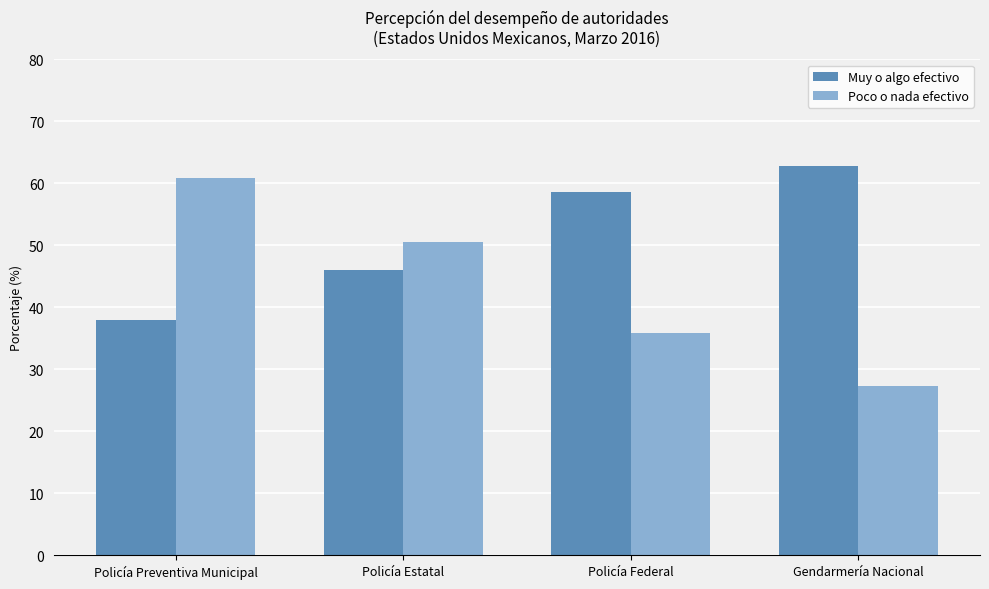

List the labels in order of Muy o algo efectivo value, largest first.

Gendarmería Nacional, Policía Federal, Policía Estatal, Policía Preventiva Municipal